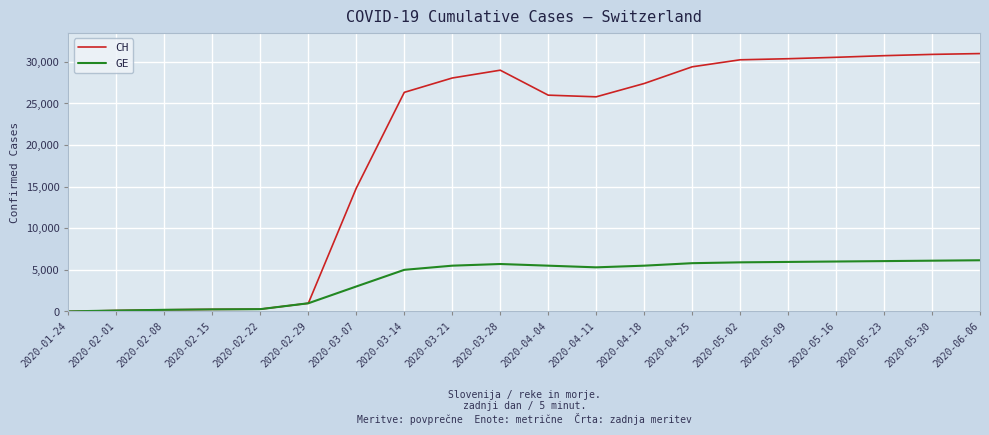

Which series has the largest range (max minus min)?

CH